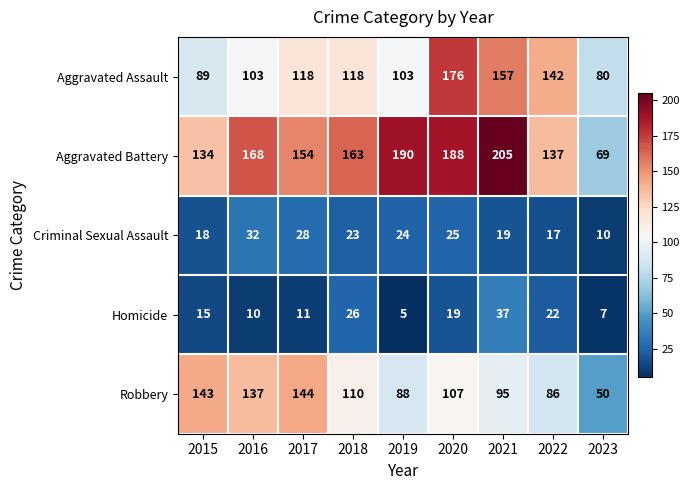

Count the Aggravated Assault values in the range 103 to 142.

5